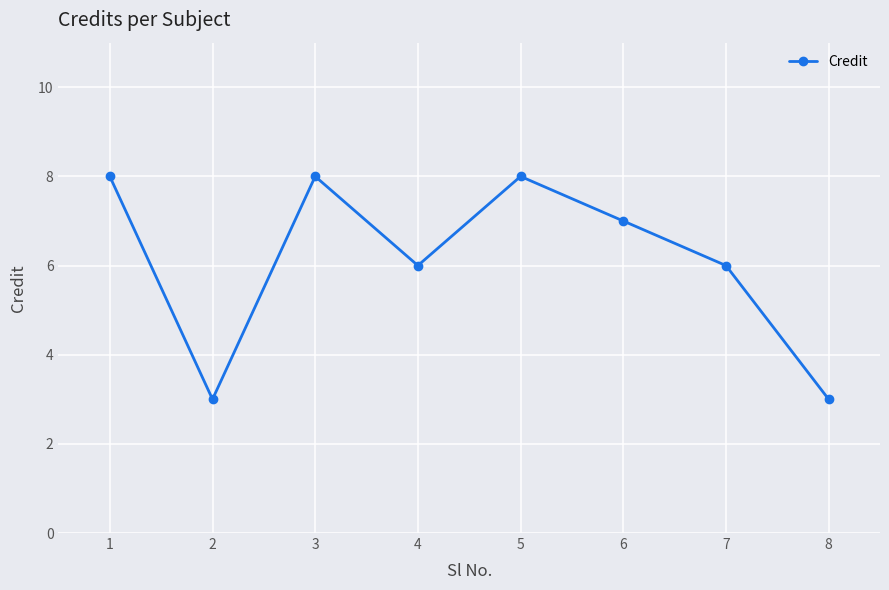

True or false: the data shows 8 at 1.

True